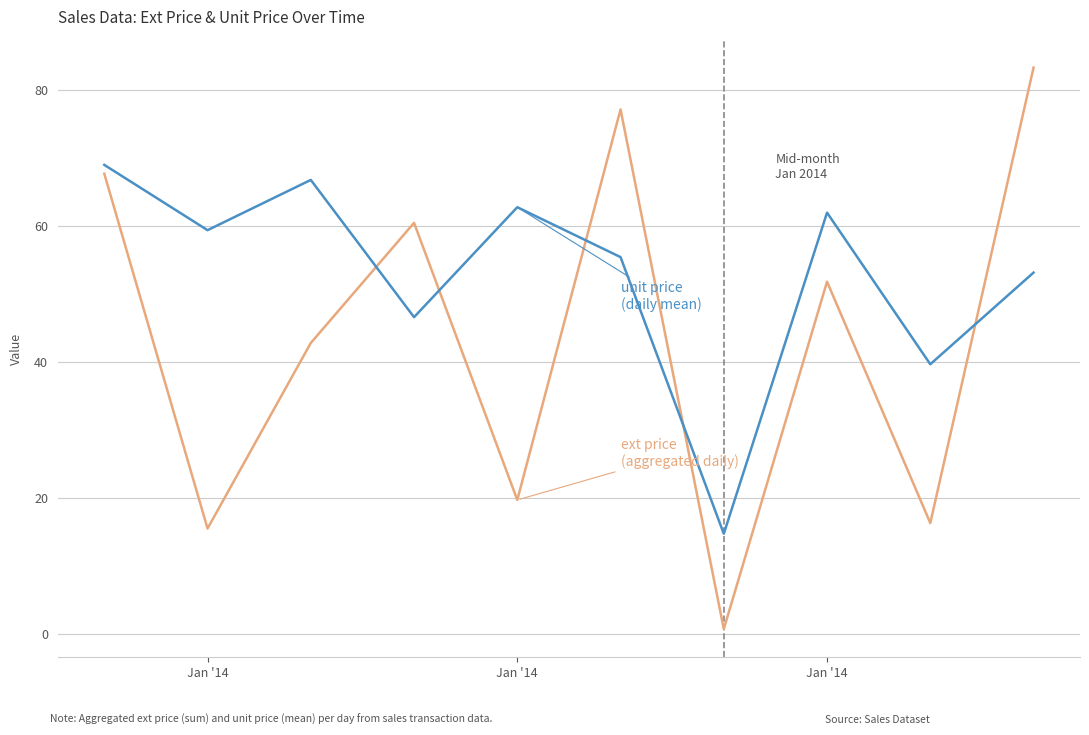

What is the greatest value displayed?

83.3